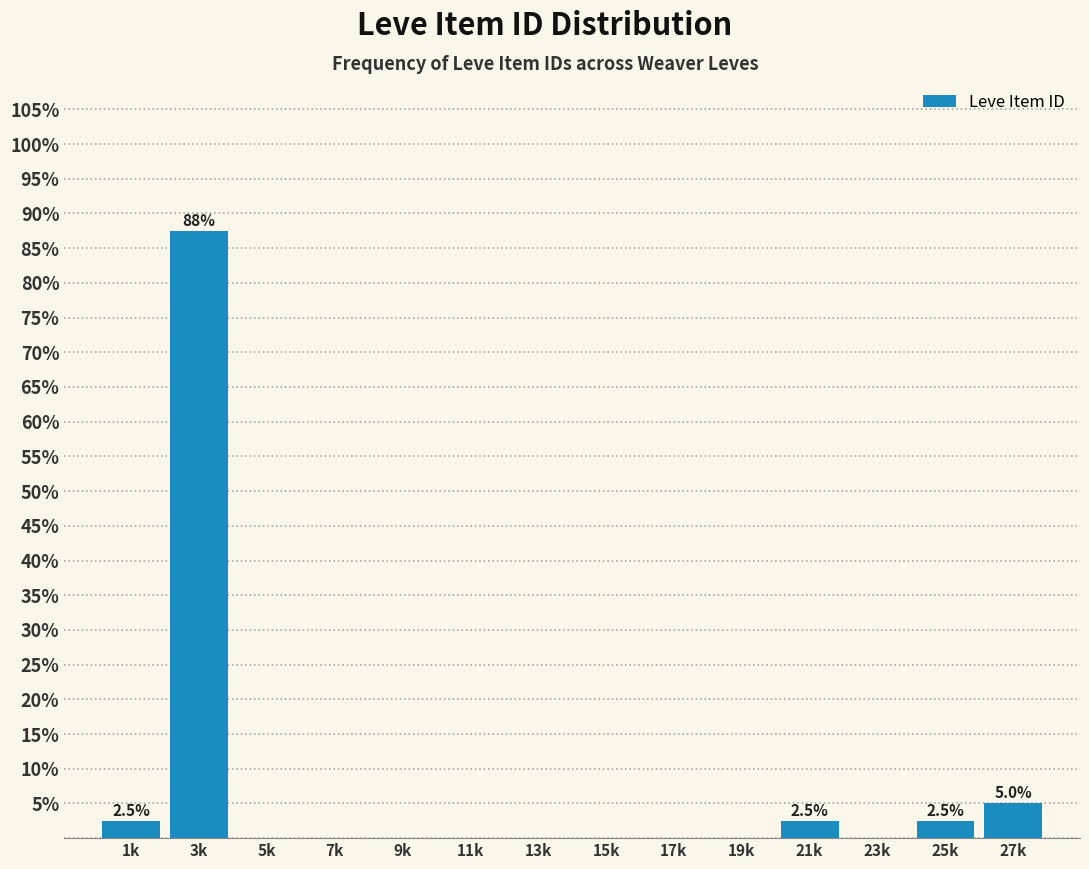

Reading left to right, what are all the values shown in this chart?

1k=2.5	3k=87.5	5k=0.0	7k=0.0	9k=0.0	11k=0.0	13k=0.0	15k=0.0	17k=0.0	19k=0.0	21k=2.5	23k=0.0	25k=2.5	27k=5.0